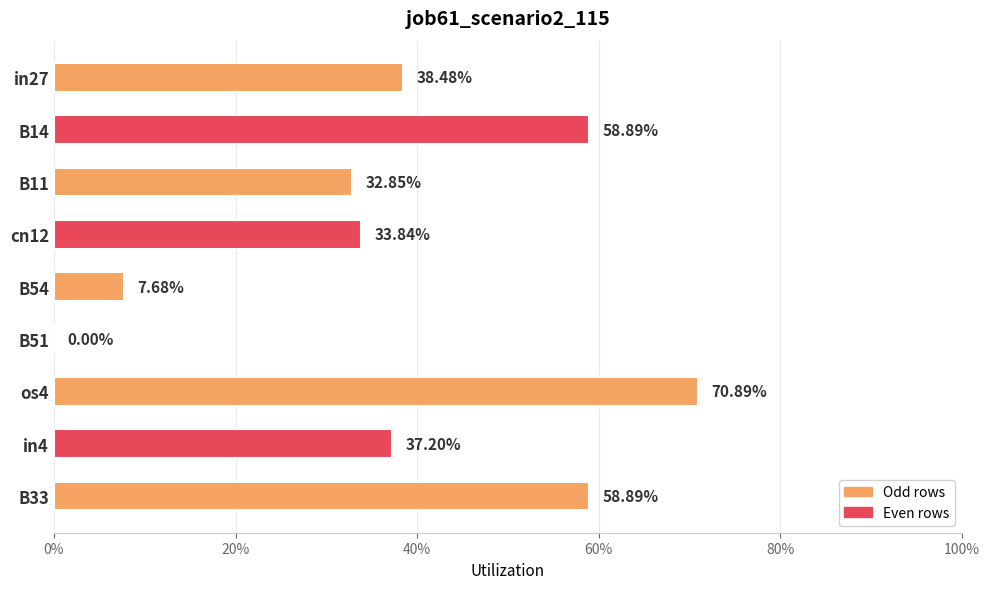

Are the bars horizontal?

Yes